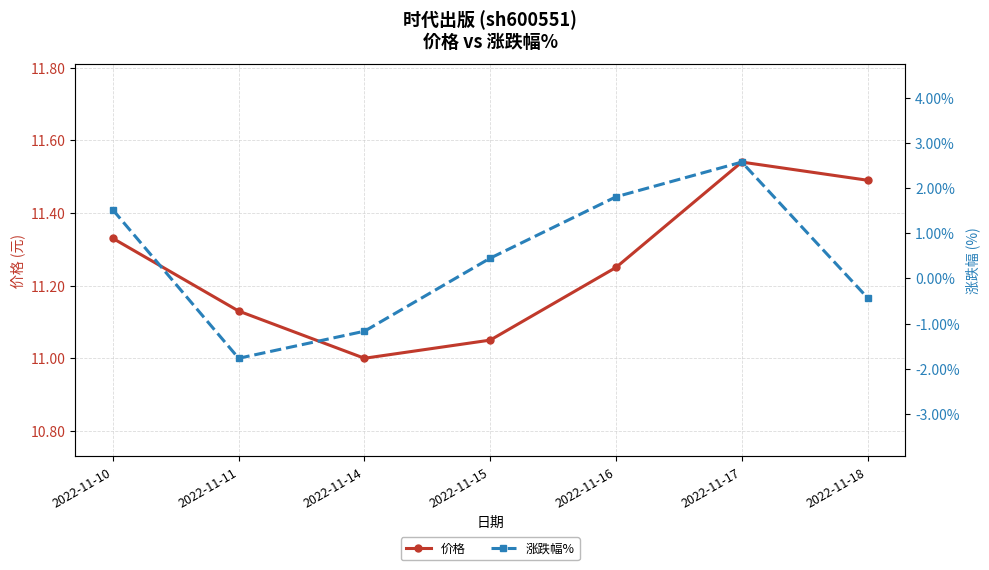

What is the value of the 价格 point at the 5th from the left?

11.2